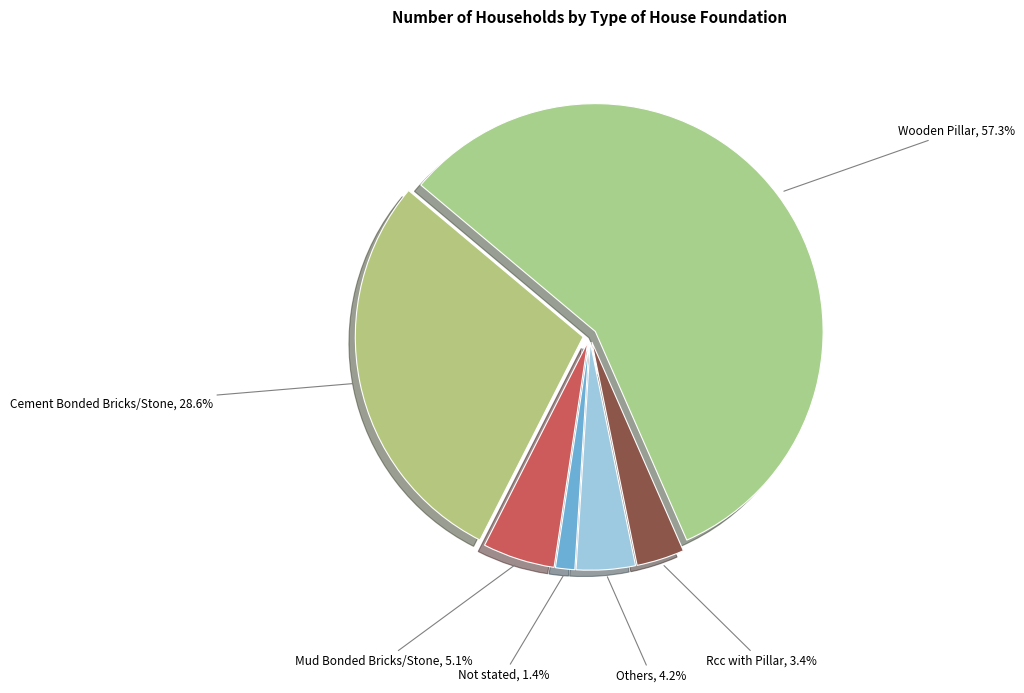

What is the ratio of the value at Not stated to the value at Others?

0.3